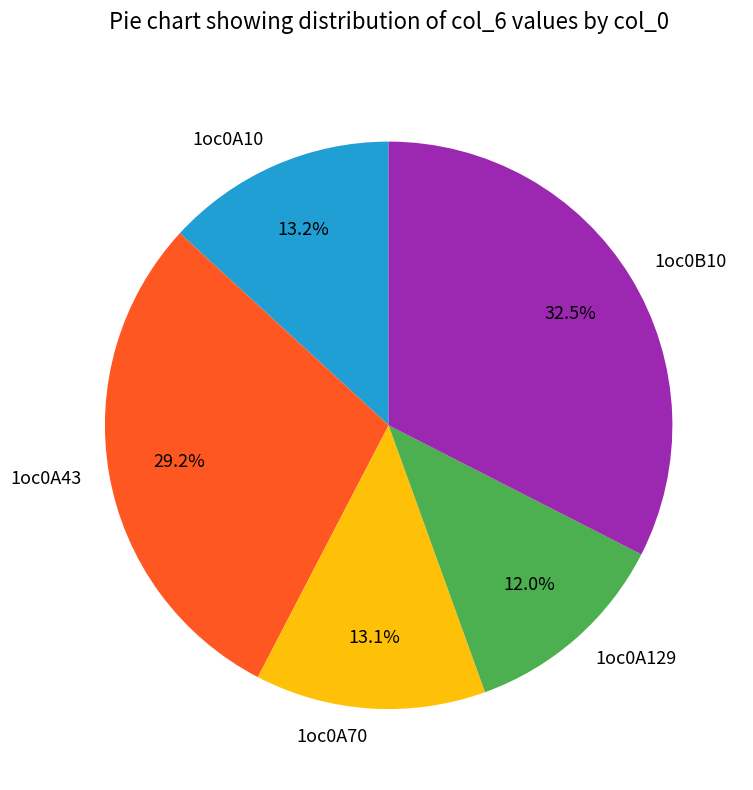

True or false: 1oc0A70 accounts for 13% of the total.

True